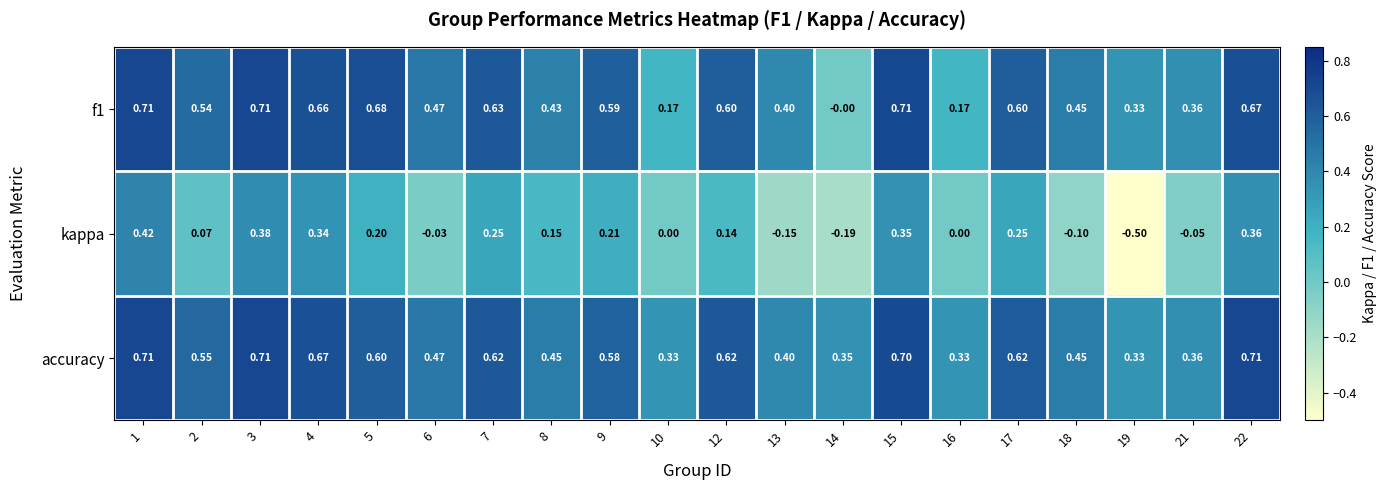

At which category does the chart reach its minimum across all series?

19